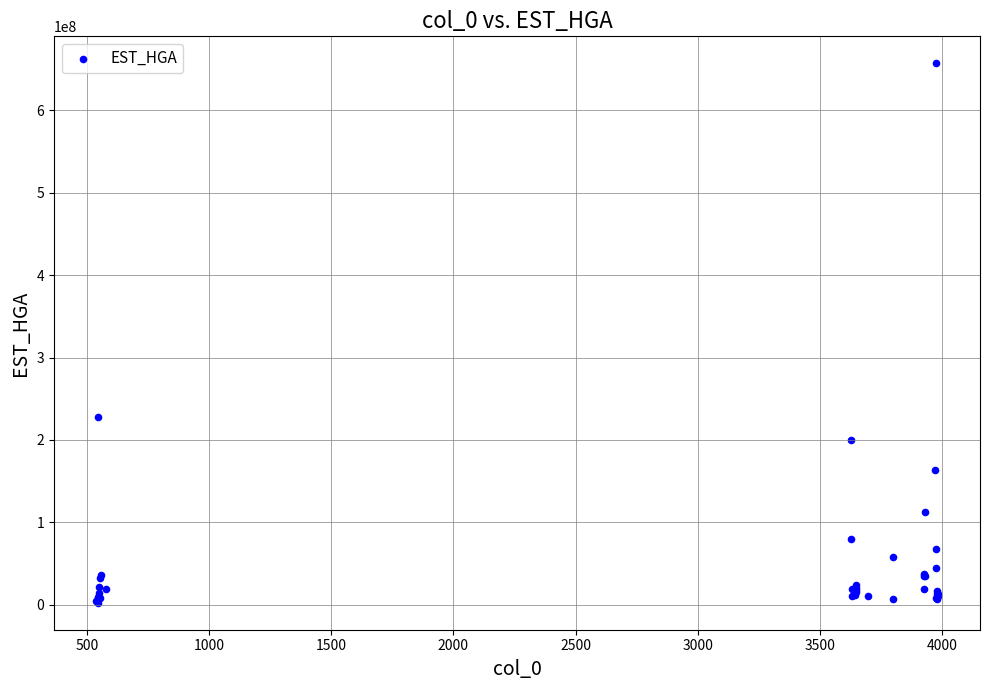

What Y value in the scatter plot is closest to 329774148?

228429317